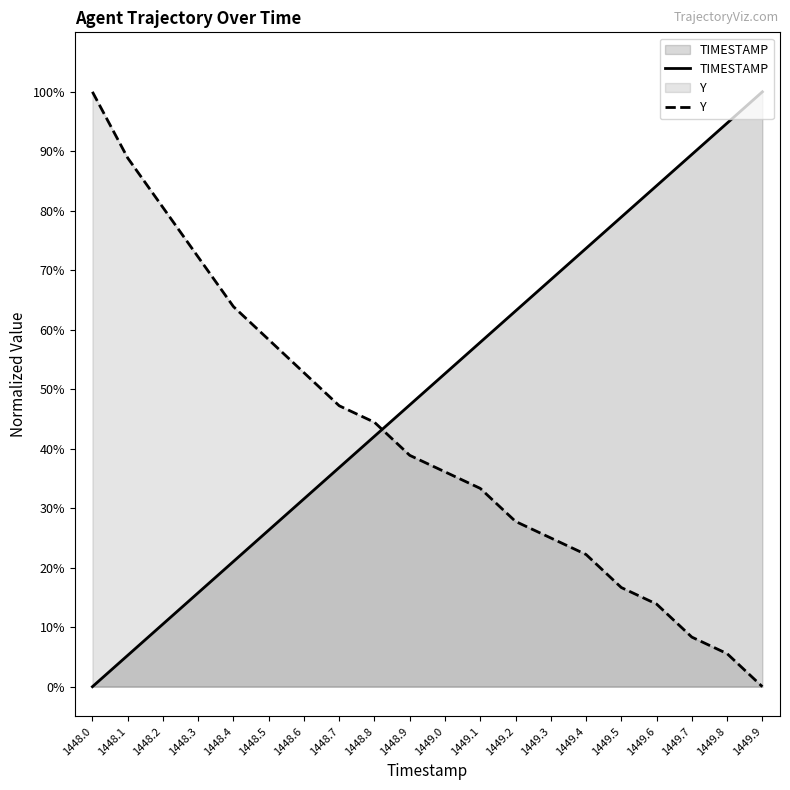

Does the chart display data point markers on the line(s)?

No